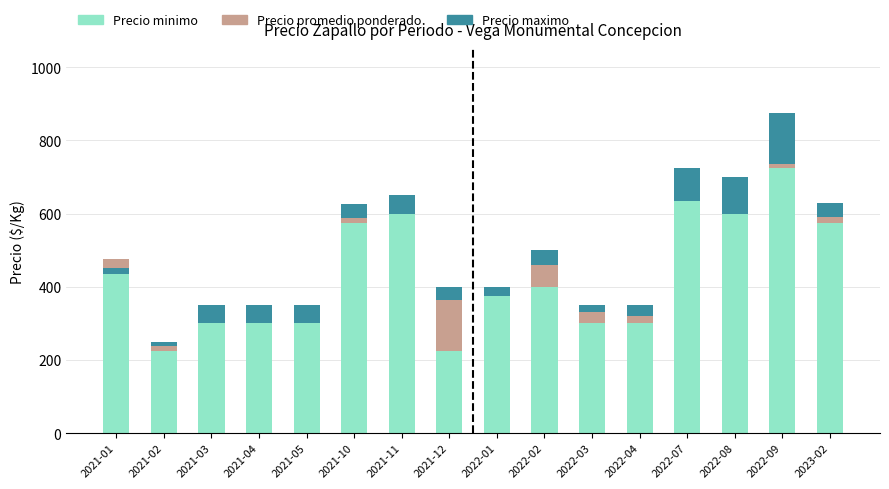

Where is Precio maximo nearest to the value 76?

2022-07